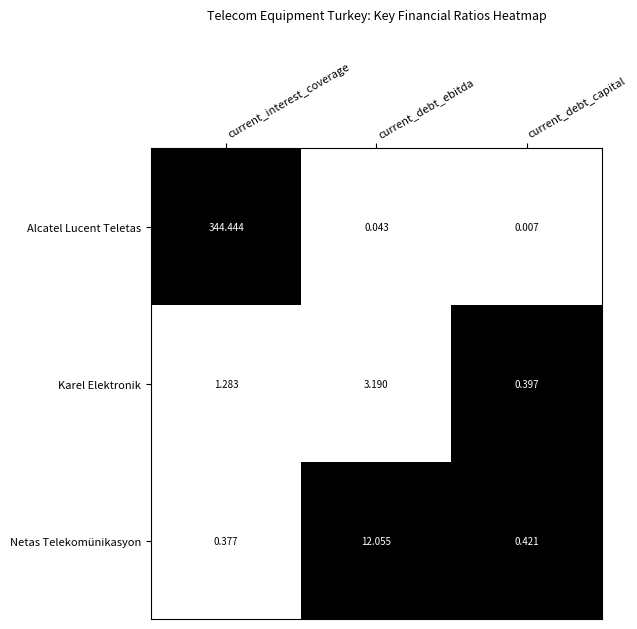

Between current_interest_coverage and current_debt_capital, which series saw the biggest shift?

Alcatel Lucent Teletas